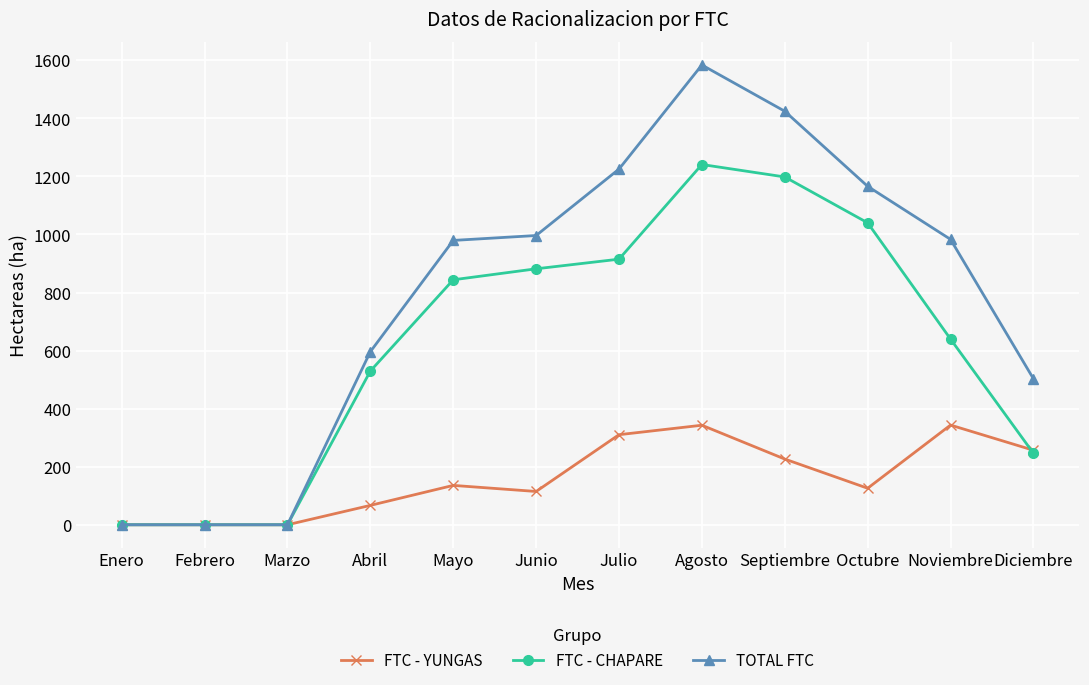

True or false: FTC - YUNGAS has more than 2 points higher than both neighbors.

True